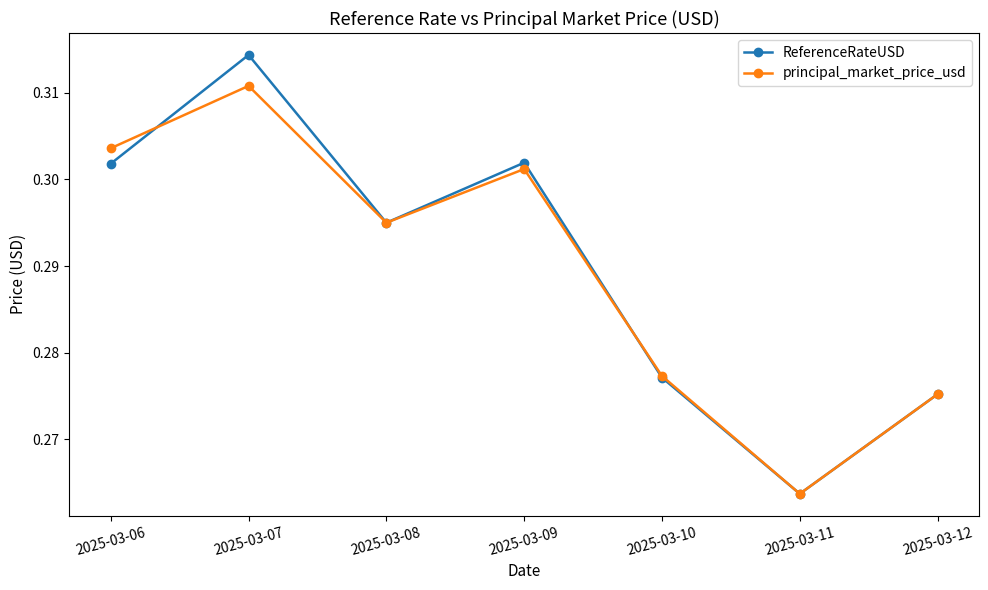

Where is principal_market_price_usd nearest to the value 0?

2025-03-11